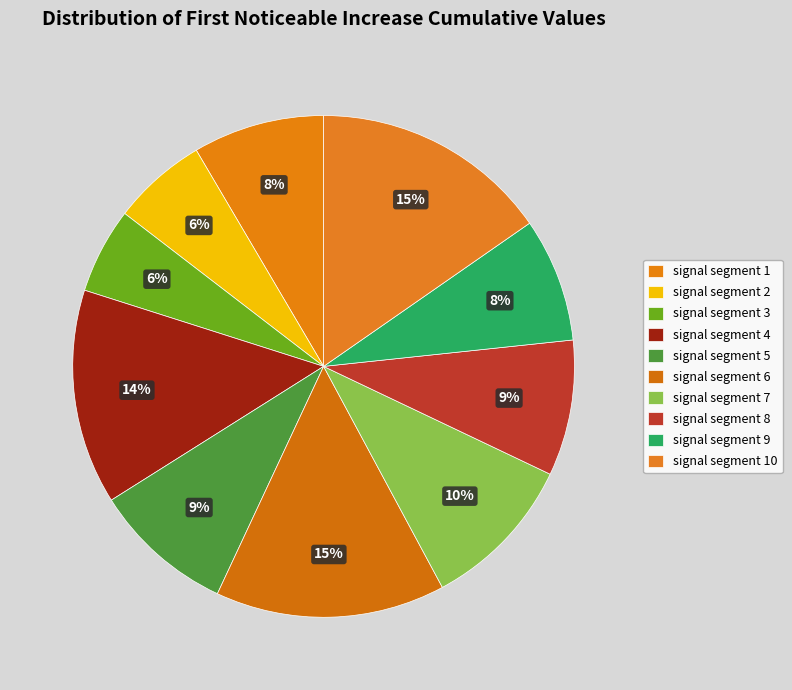

Does any single category account for the majority?

No